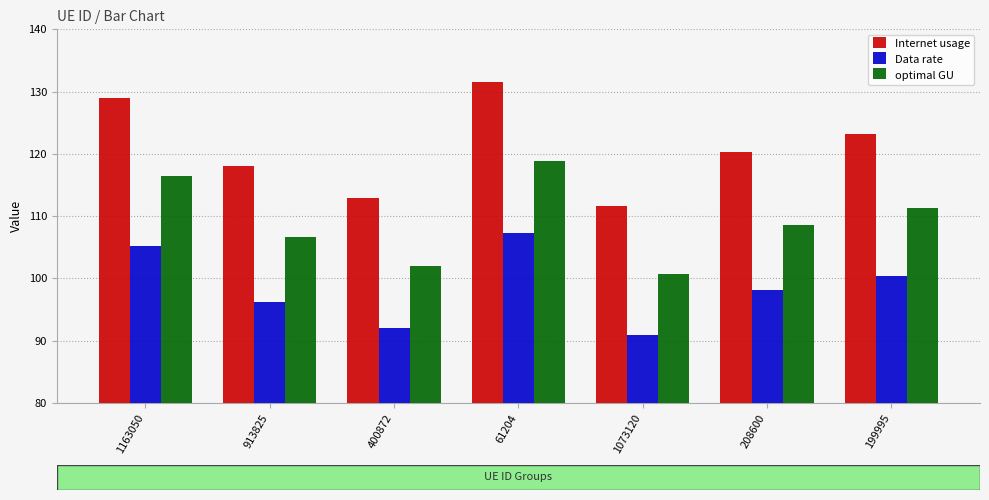

What position from the right is 199995?

1